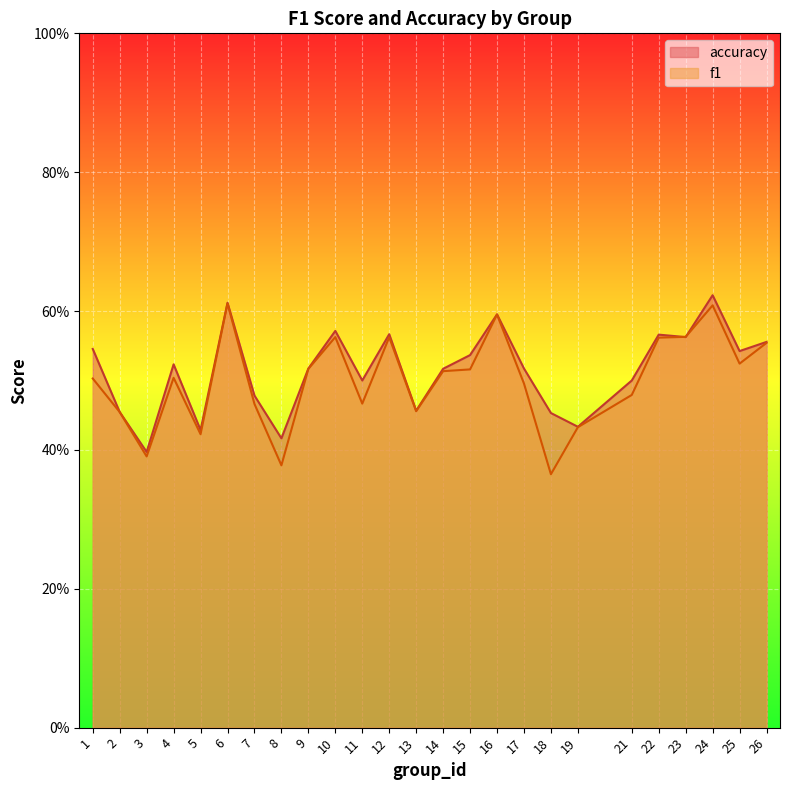

What are all the series names shown in the legend?

accuracy, f1